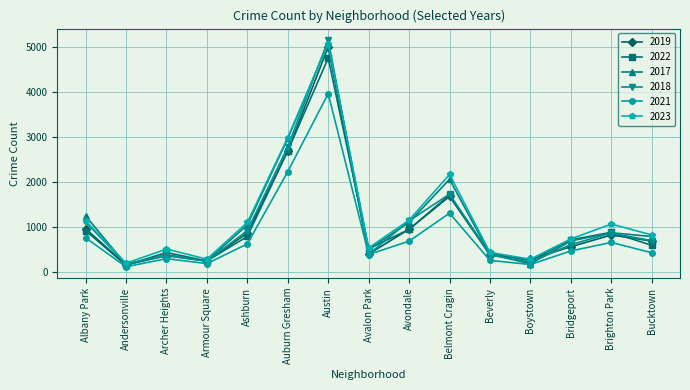

At which category does 2017 reach its first local valley?

Andersonville